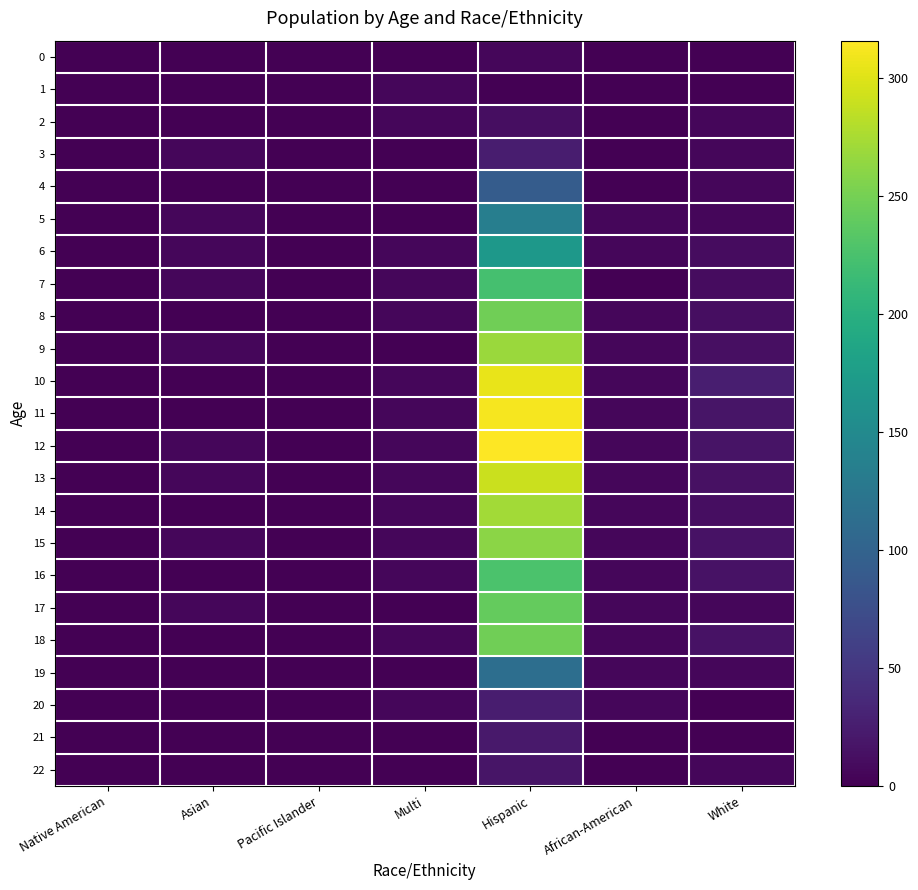

Which series has the largest total across all categories?

12